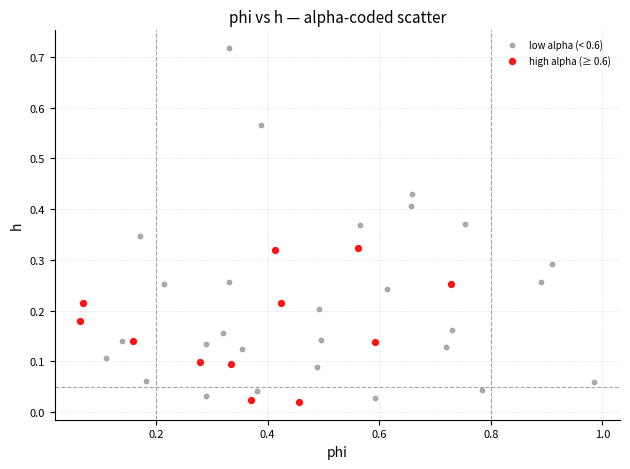

Which series has the widest spread of Y values?

low alpha (< 0.6)